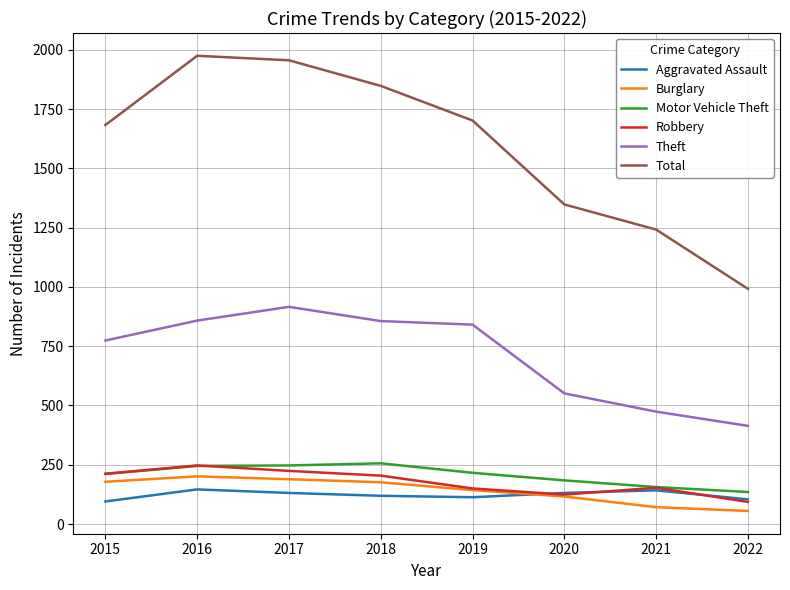

True or false: Theft and Total cross at least once.

False